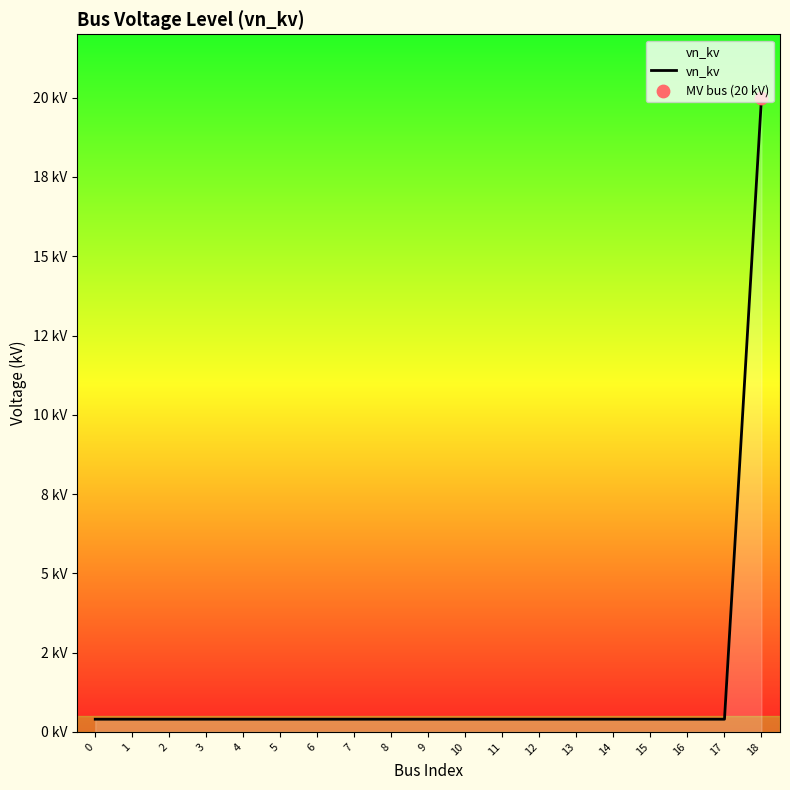

Which has a higher value, 6 or 15?

6